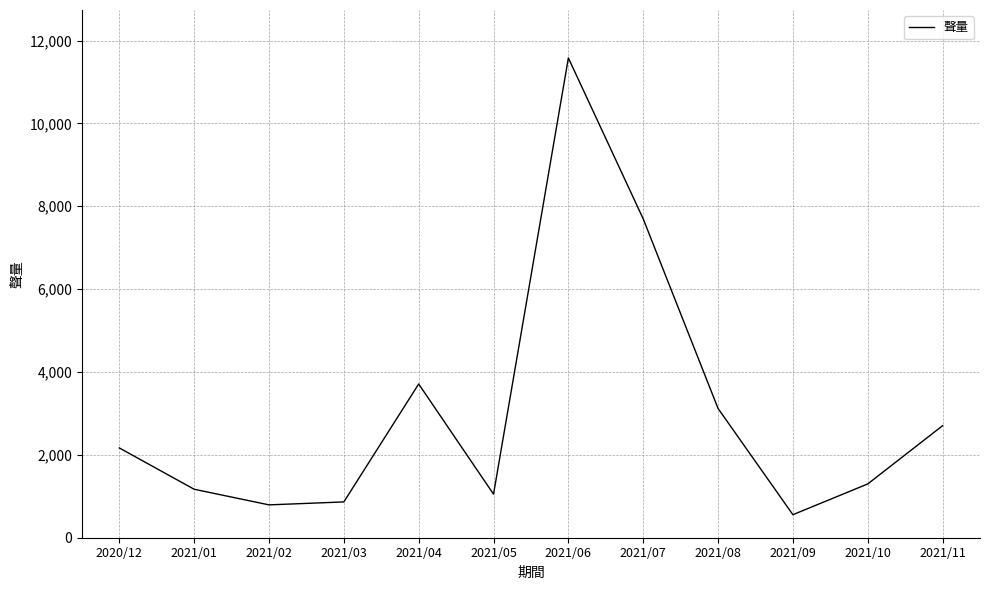

At which category does the chart reach its peak across all series?

2021/06